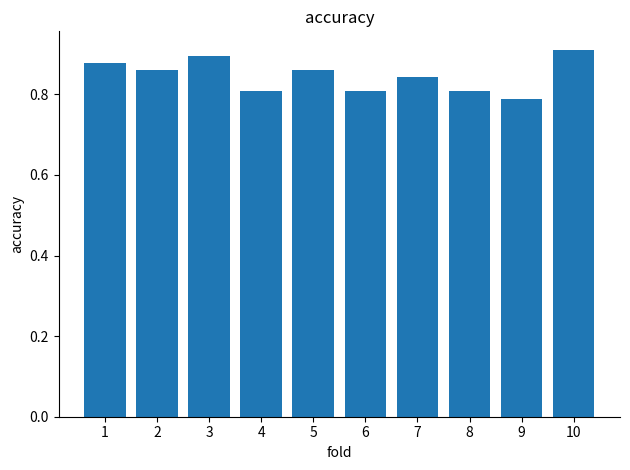

What is the sum of the values at 2 and 10?

1.8